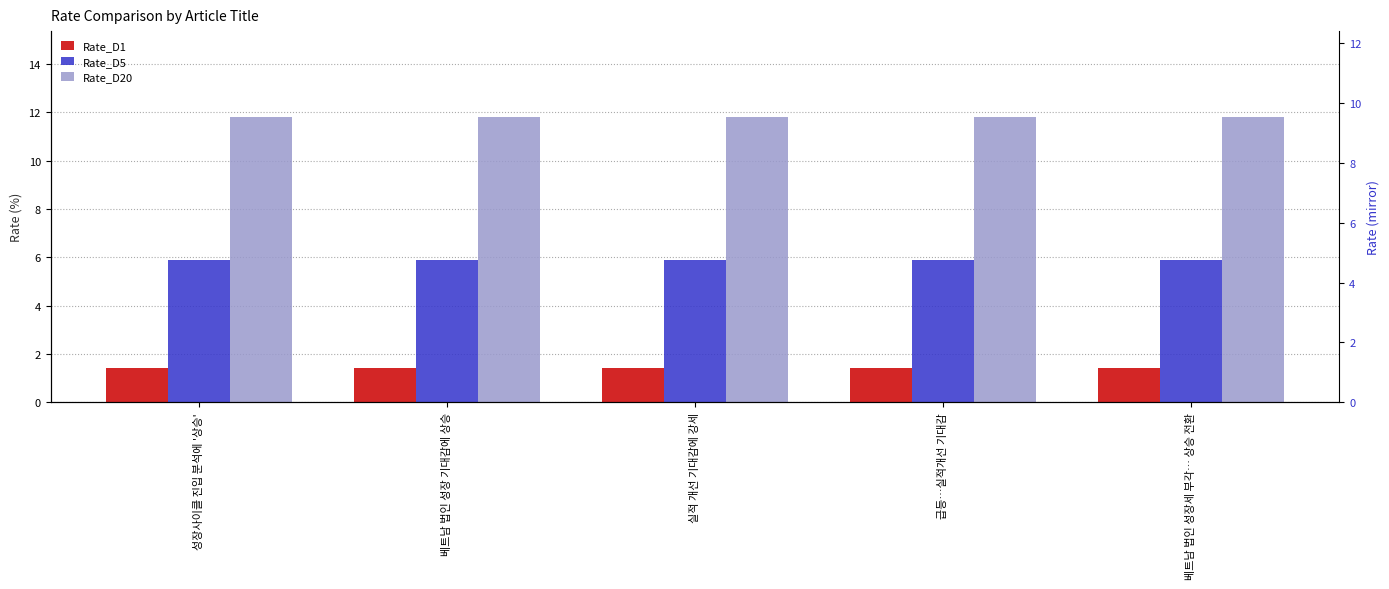

At 성장사이클 진입 분석에 '상승', list the series in order from smallest to largest.

Rate_D1, Rate_D5, Rate_D20